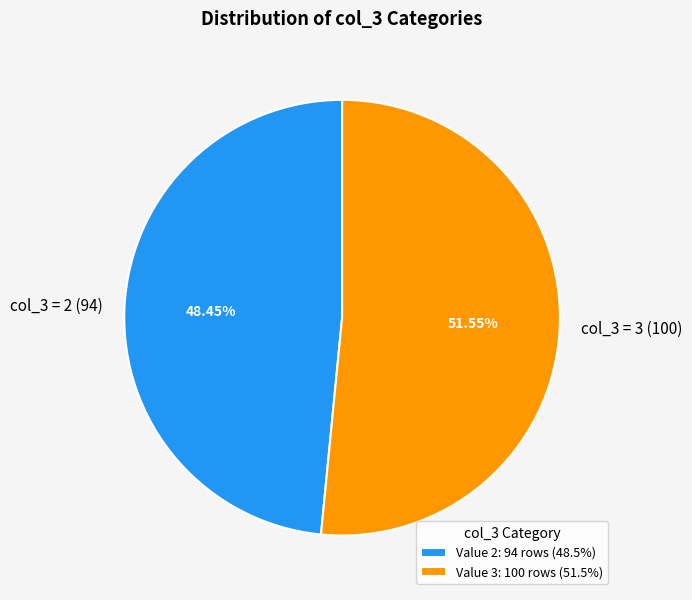

To the nearest percent, what is the difference between the largest and smallest slice percentages?

3%